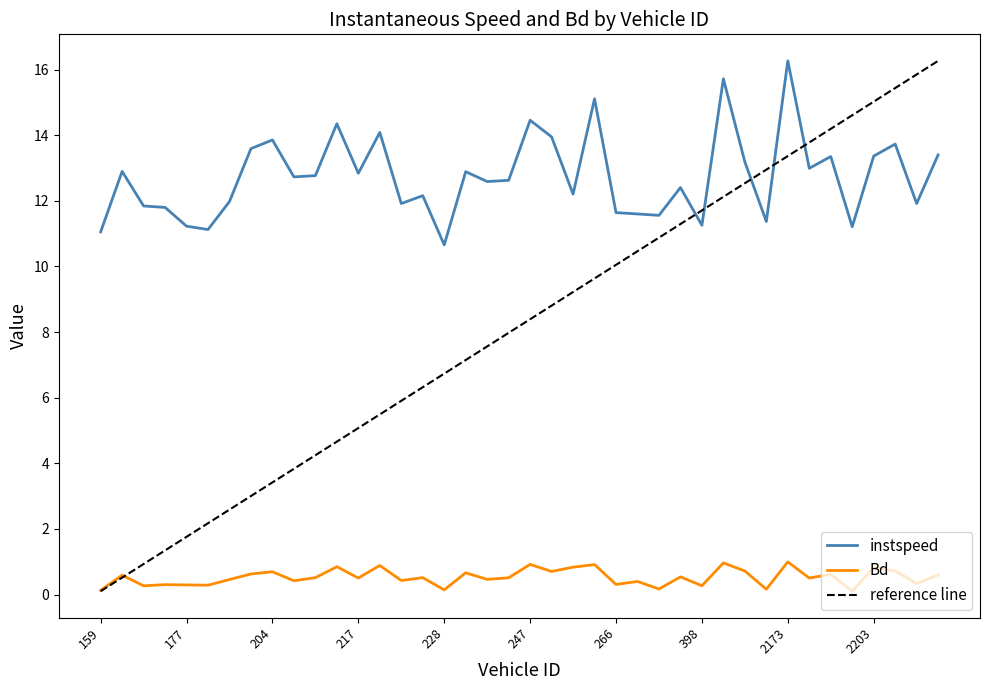

Rank the series at 2181 from highest to lowest value.

instspeed, Bd